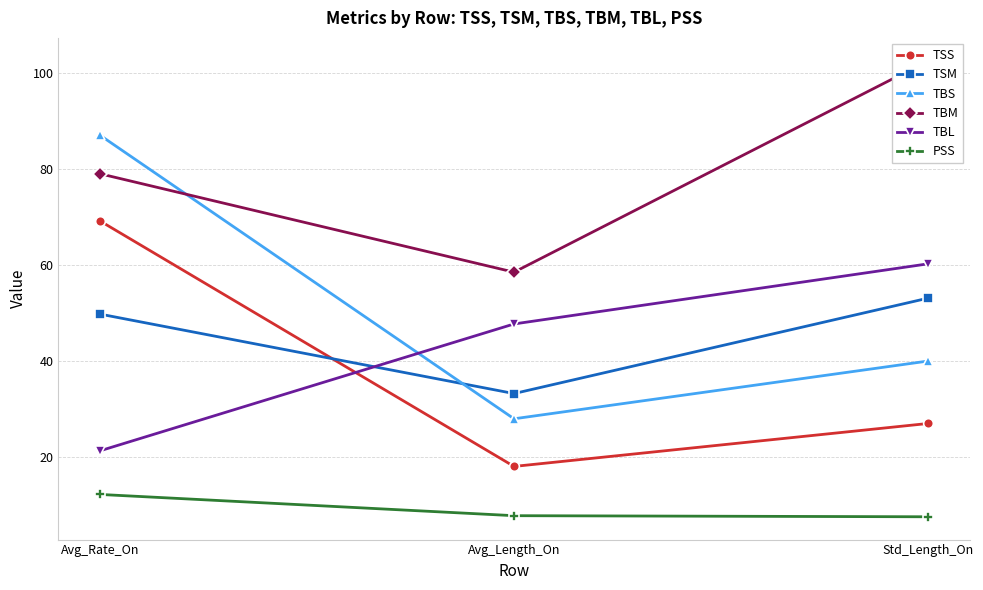

The TBM series shows 79.0 at Avg_Rate_On. True or false?

True